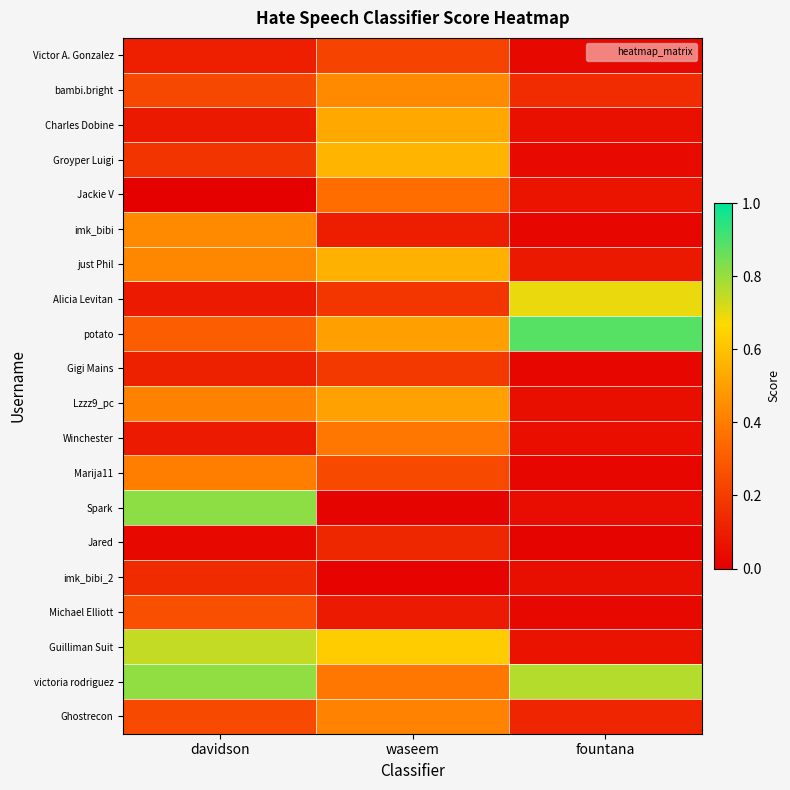

Reading left to right, what are all the values shown in this chart?

Victor A. Gonzalez: davidson=0.1	waseem=0.2	fountana=0.0
bambi.bright: davidson=0.2	waseem=0.4	fountana=0.1
Charles Dobine: davidson=0.1	waseem=0.5	fountana=0.1
Groyper Luigi: davidson=0.2	waseem=0.6	fountana=0.0
Jackie V: davidson=0.0	waseem=0.4	fountana=0.1
imk_bibi: davidson=0.4	waseem=0.1	fountana=0.0
just Phil: davidson=0.4	waseem=0.6	fountana=0.1
Alicia Levitan: davidson=0.1	waseem=0.2	fountana=0.7
potato: davidson=0.3	waseem=0.5	fountana=0.9
Gigi Mains: davidson=0.1	waseem=0.2	fountana=0.0
Lzzz9_pc: davidson=0.4	waseem=0.5	fountana=0.1
Winchester: davidson=0.1	waseem=0.4	fountana=0.0
Marija11: davidson=0.4	waseem=0.2	fountana=0.0
Spark: davidson=0.8	waseem=0.0	fountana=0.0
Jared: davidson=0.0	waseem=0.1	fountana=0.0
imk_bibi_2: davidson=0.1	waseem=0.0	fountana=0.1
Michael Elliott: davidson=0.3	waseem=0.1	fountana=0.0
Guilliman Suit: davidson=0.7	waseem=0.6	fountana=0.1
victoria rodriguez: davidson=0.8	waseem=0.4	fountana=0.8
Ghostrecon: davidson=0.2	waseem=0.4	fountana=0.1